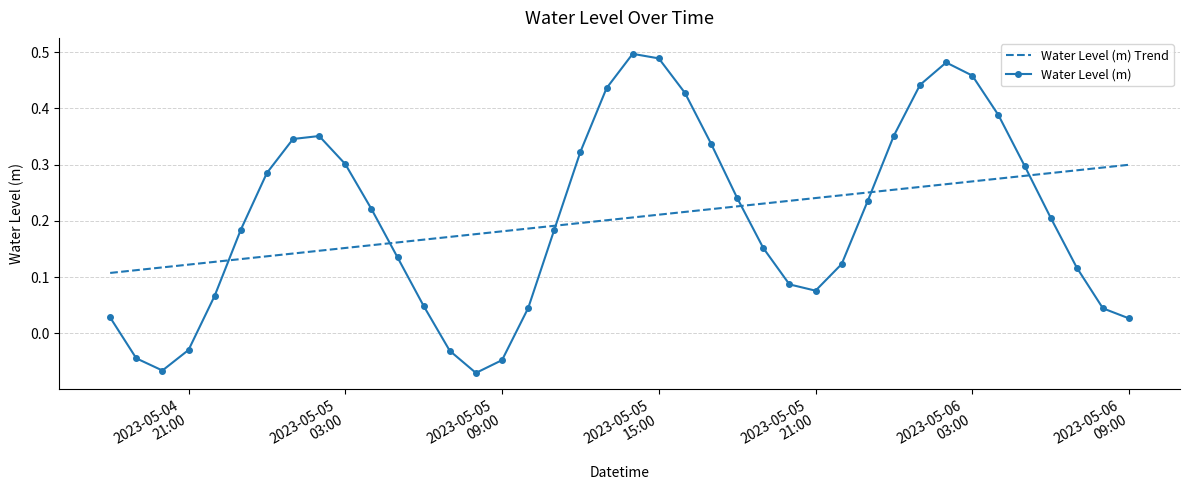

List the series in order of their peak value, lowest first.

Water Level (m) Trend, Water Level (m)